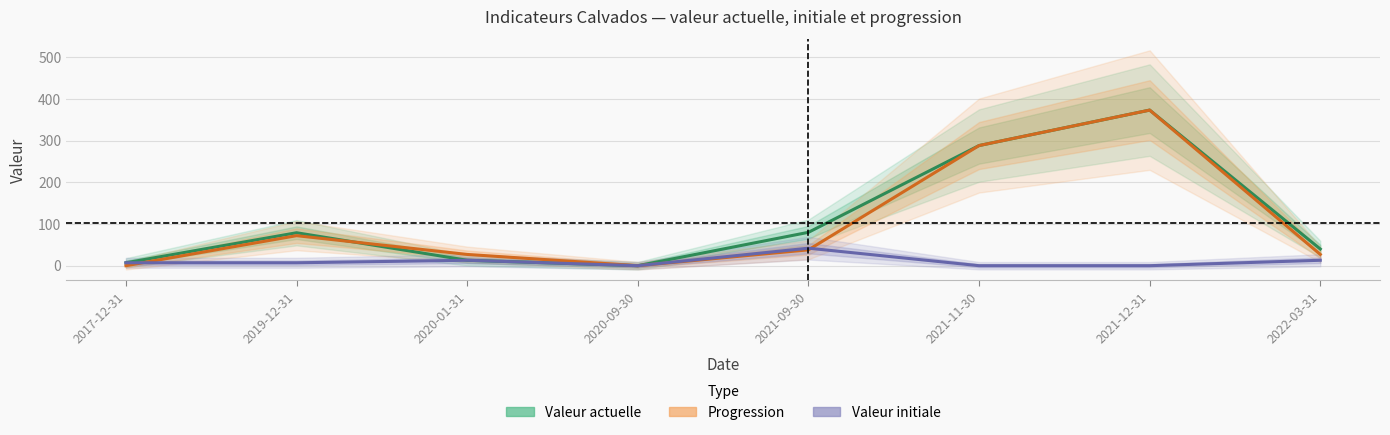

How many positive values does the Valeur actuelle series have?

7